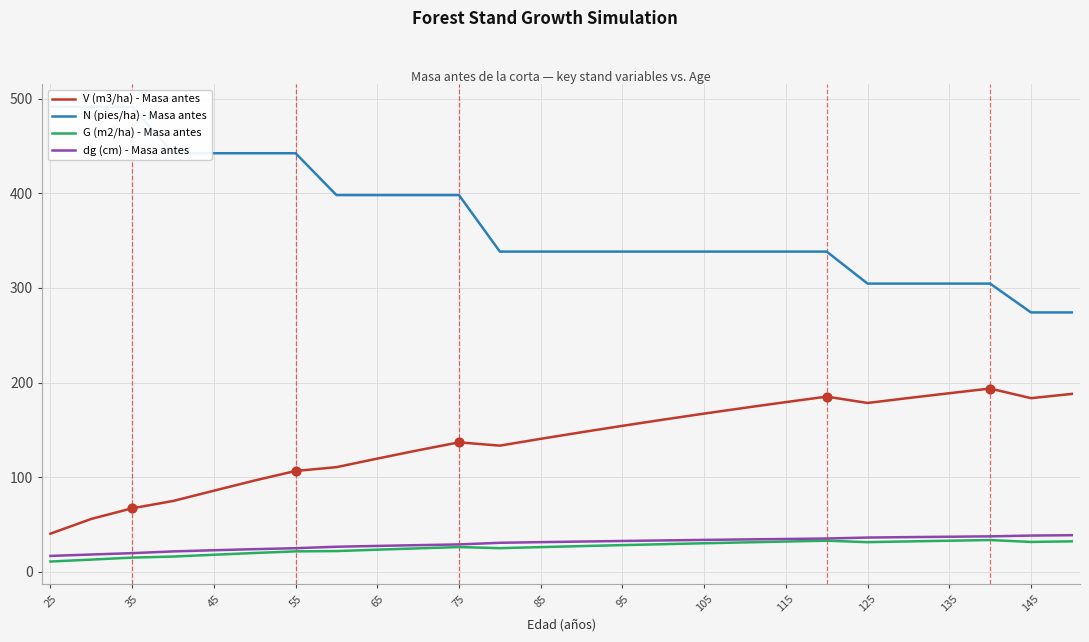

What is the lowest value of the V (m3/ha) - Masa antes series?

40.3